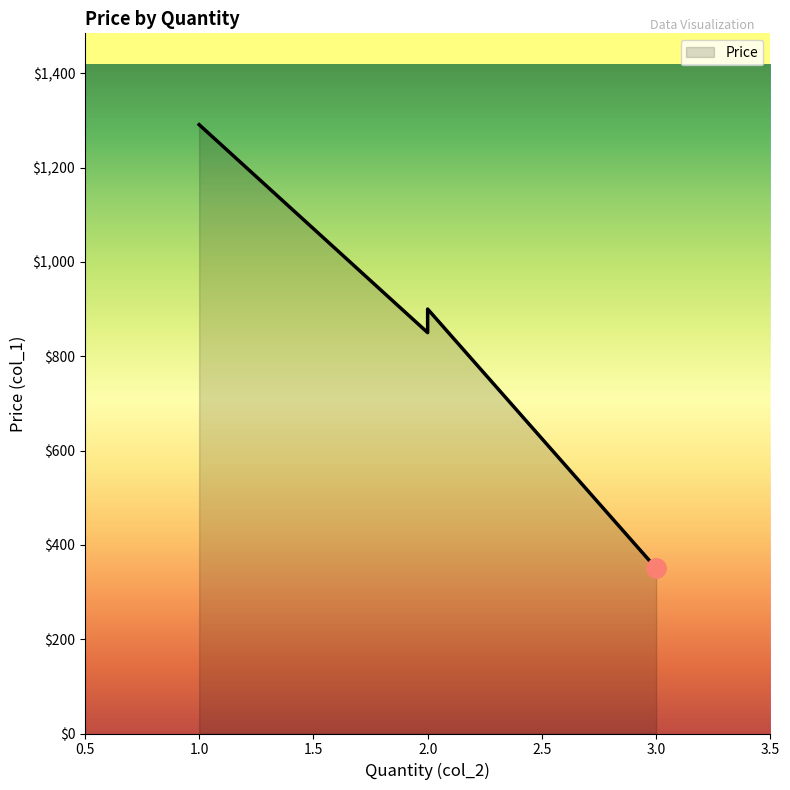

What is the change in value from 2 to 3?

-549.5